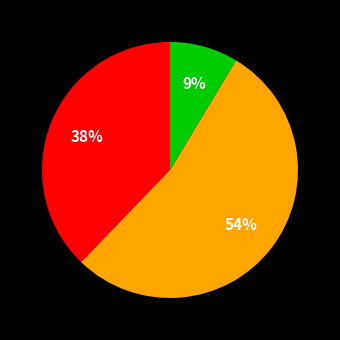

To the nearest percent, what is the average slice percentage?

33%